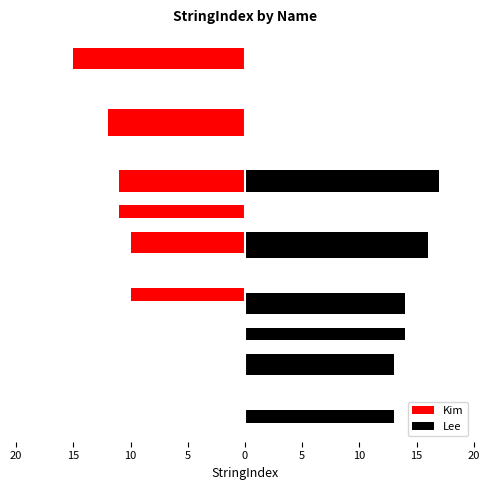

What is the difference between the highest and lowest values at 5?

32